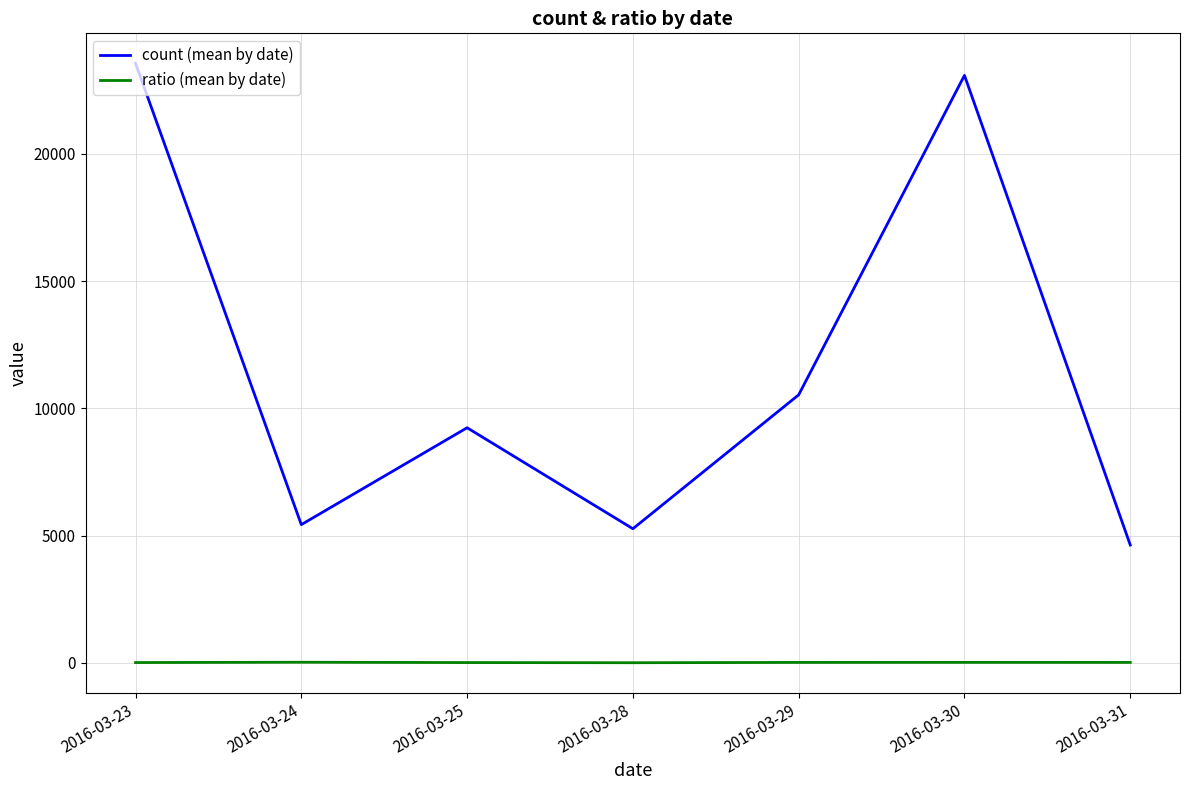

What are all the series names shown in the legend?

count (mean by date), ratio (mean by date)